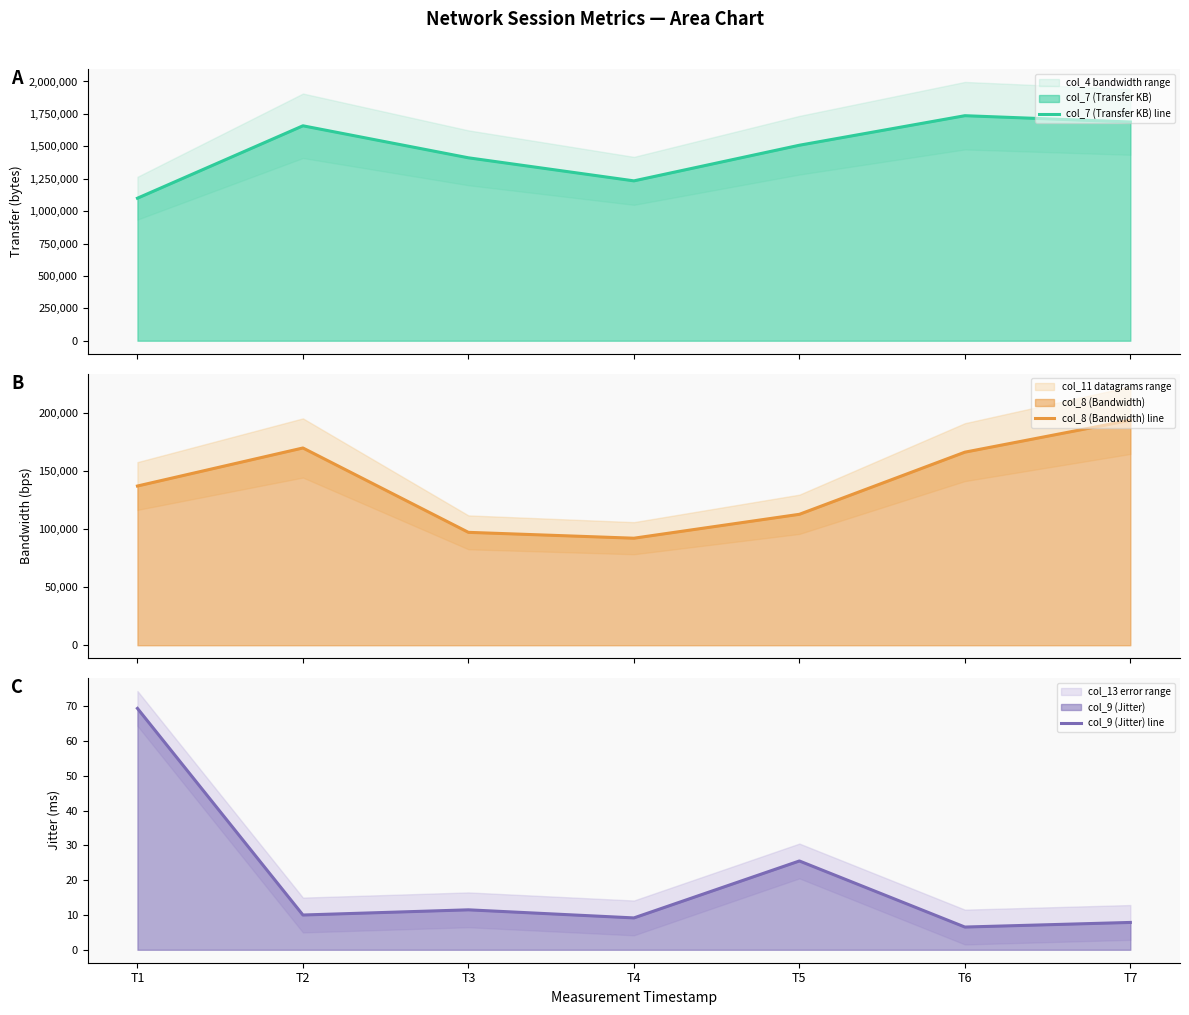

At which label is col_8 (Bandwidth) line closest to 143091?

T1